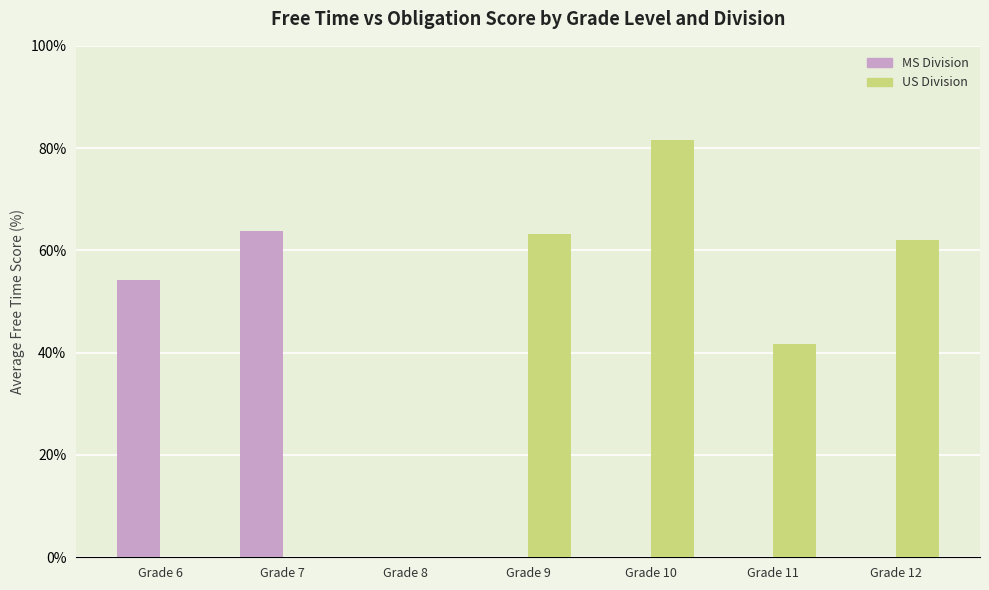

How many groups of bars are there?

7